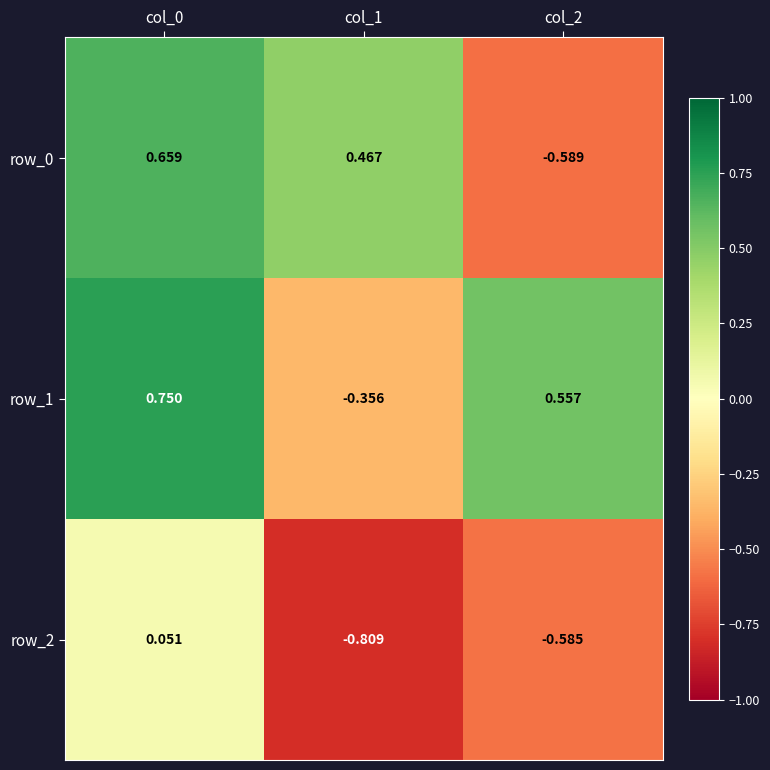

Which series has the largest range (max minus min)?

row_0